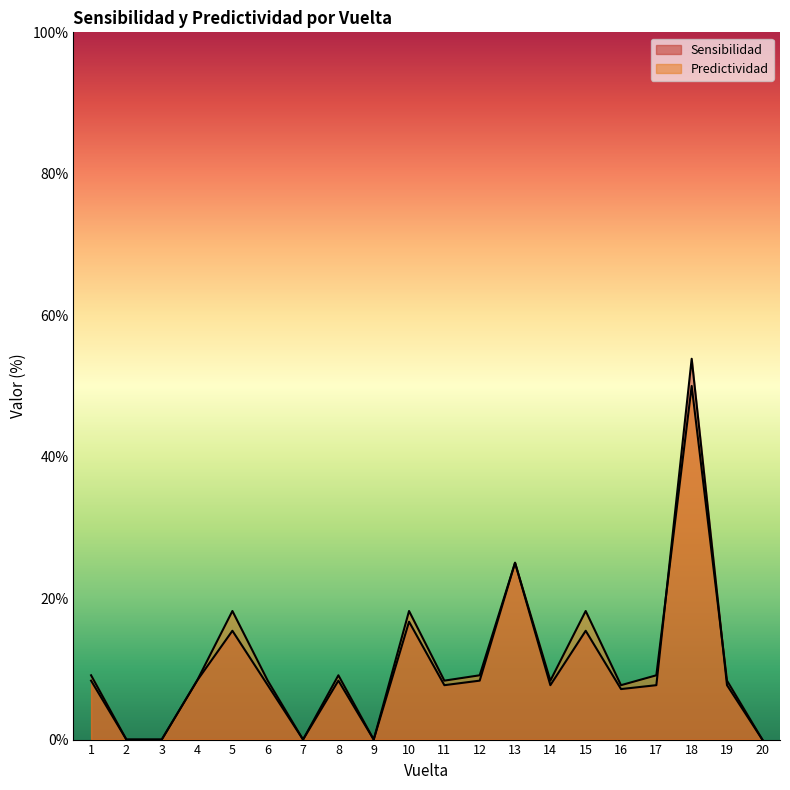

What is the total value across all series at 18?

103.8